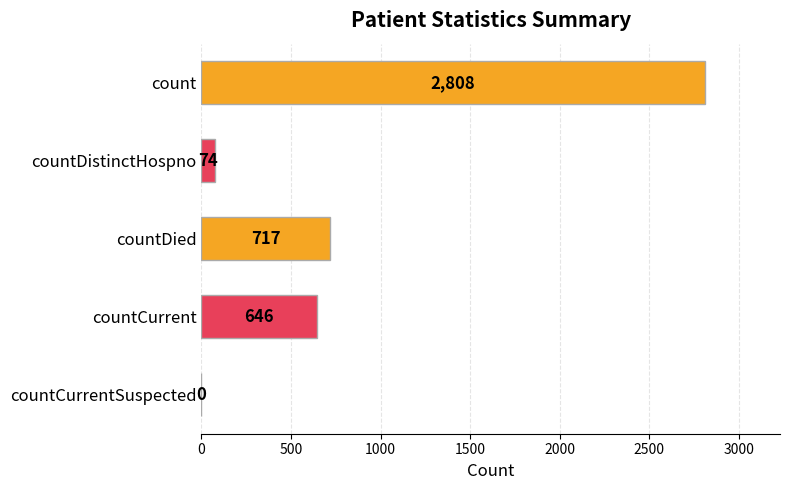

True or false: the data shows 717 at countDied.

True